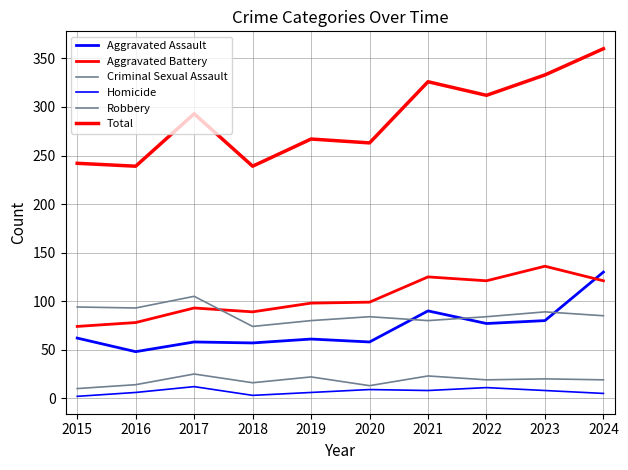

Reading left to right, extract all data points from this chart.

Aggravated Assault: 2015=62	2016=48	2017=58	2018=57	2019=61	2020=58	2021=90	2022=77	2023=80	2024=130
Aggravated Battery: 2015=74	2016=78	2017=93	2018=89	2019=98	2020=99	2021=125	2022=121	2023=136	2024=121
Criminal Sexual Assault: 2015=10	2016=14	2017=25	2018=16	2019=22	2020=13	2021=23	2022=19	2023=20	2024=19
Homicide: 2015=2	2016=6	2017=12	2018=3	2019=6	2020=9	2021=8	2022=11	2023=8	2024=5
Robbery: 2015=94	2016=93	2017=105	2018=74	2019=80	2020=84	2021=80	2022=84	2023=89	2024=85
Total: 2015=242	2016=239	2017=293	2018=239	2019=267	2020=263	2021=326	2022=312	2023=333	2024=360